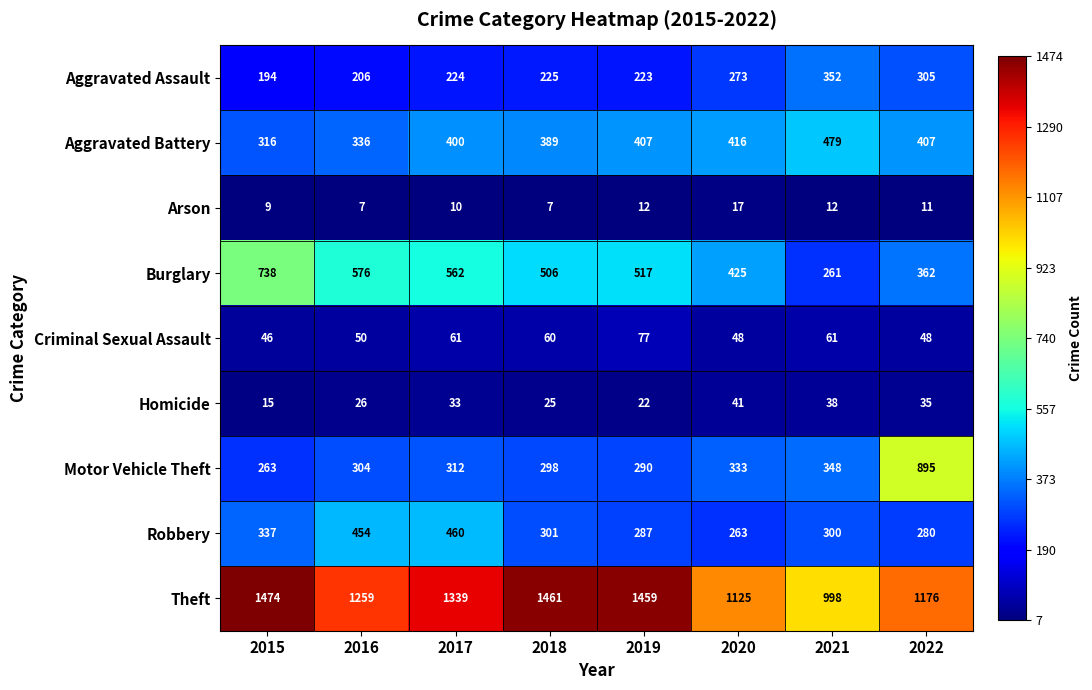

What is the spread (max minus min) of values at 2017?

1329